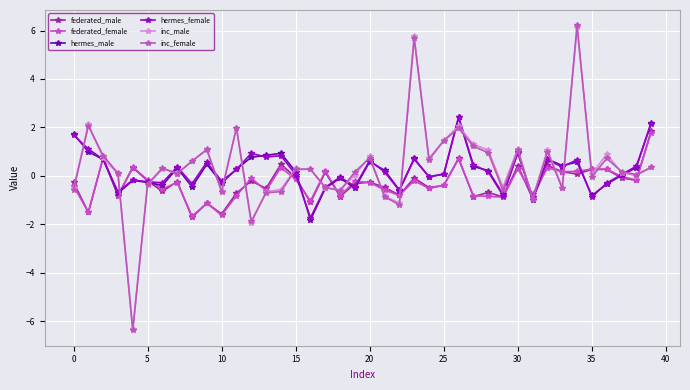

How many lines are shown in the chart?

6